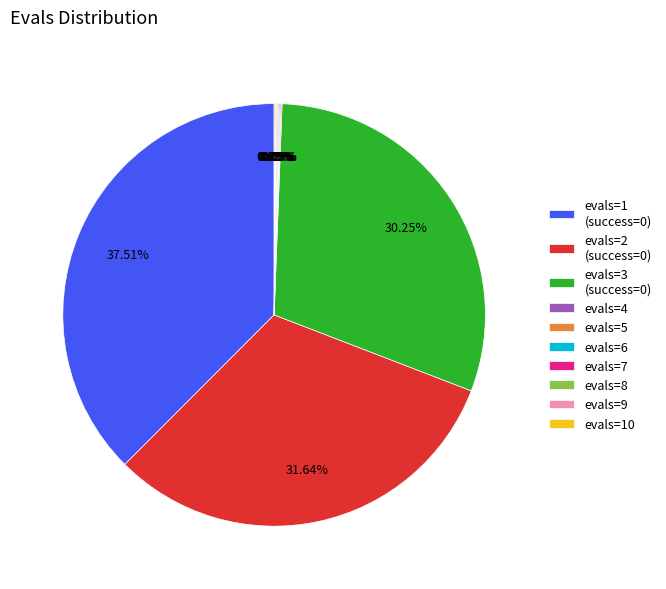

Which slice is the largest?

evals=1 (success=0)